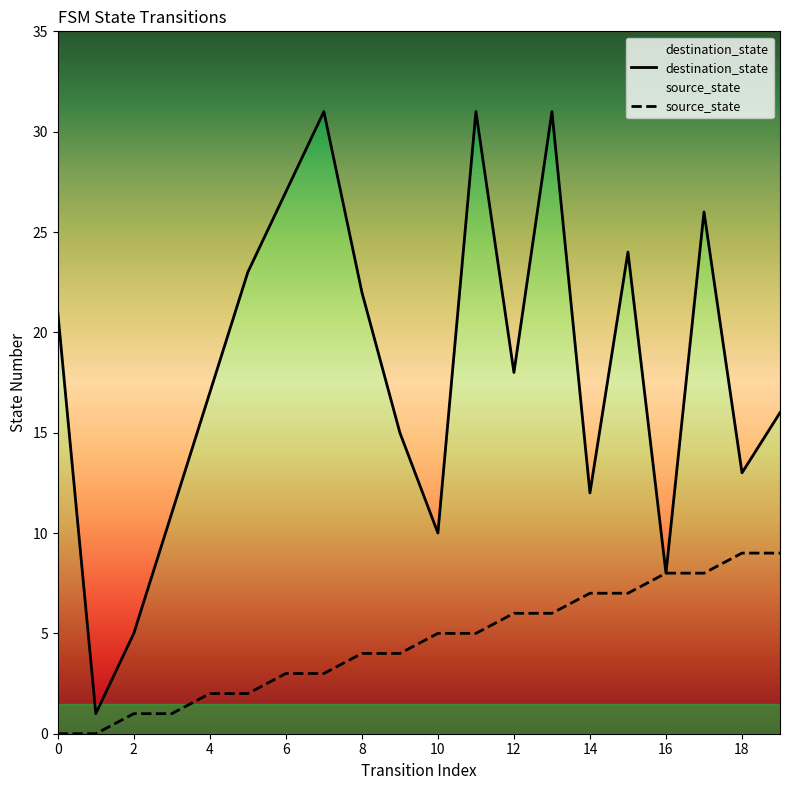

What is the difference between the maximum and minimum values in the source_state series?

9